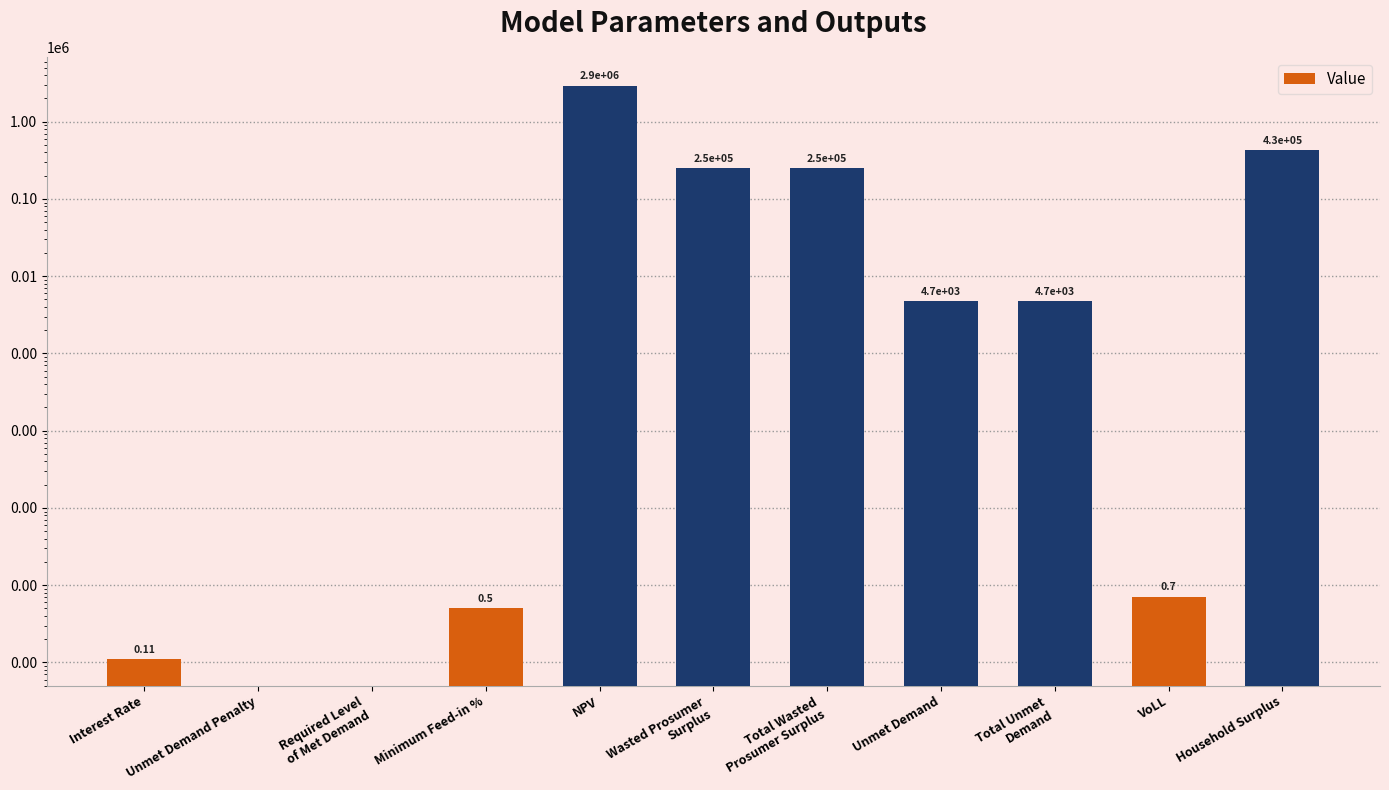

How many positive values are there?

9